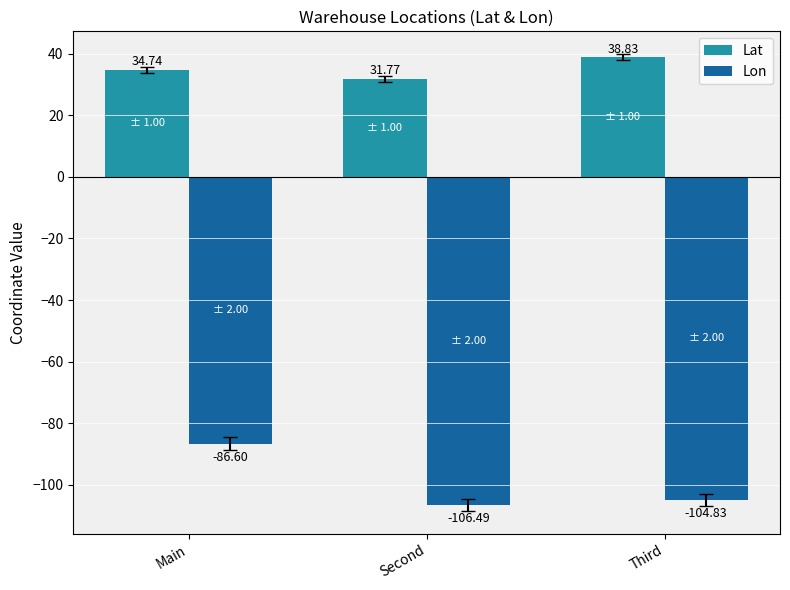

Reading left to right, list all the values displayed in this chart.

Lat: 34.7	31.8	38.8
Lon: -86.6	-106.5	-104.8